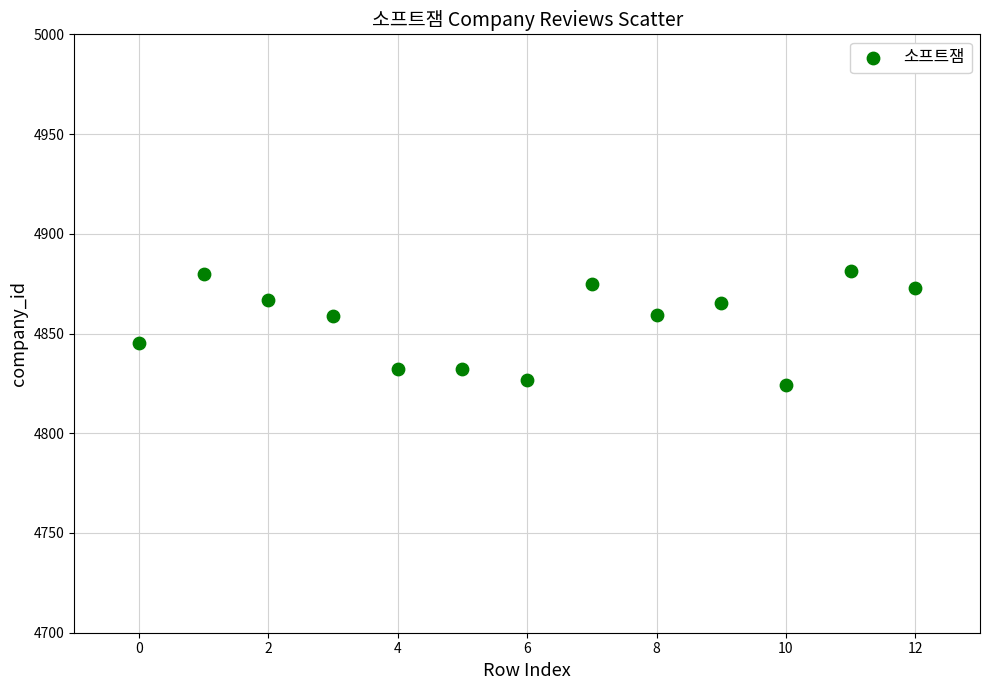

What is the range of Y values (max minus min)?

57.0